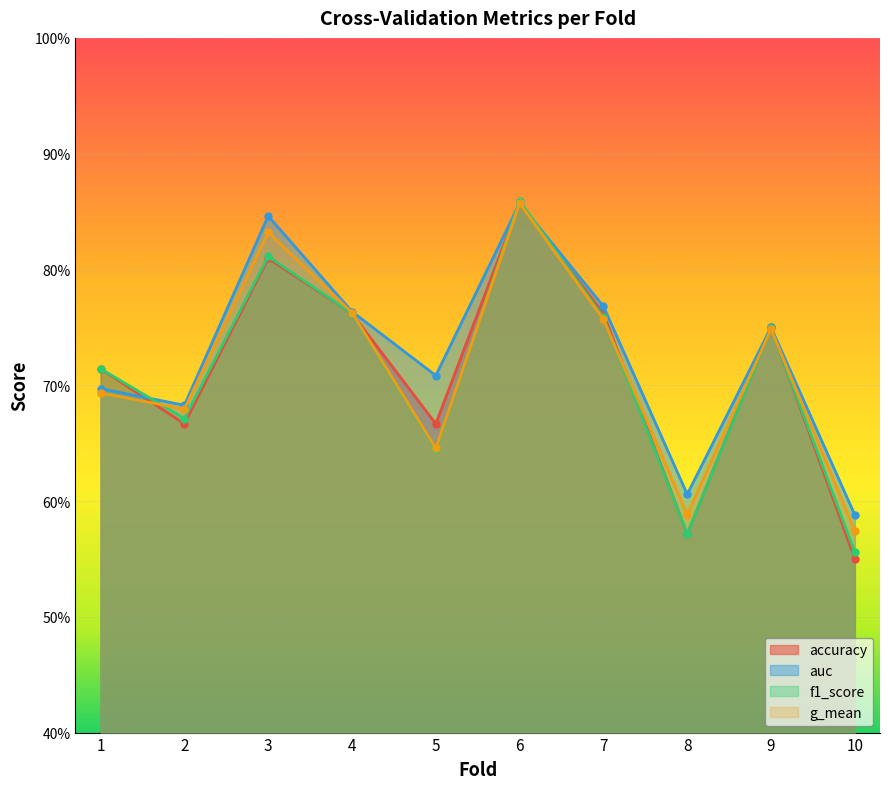

True or false: auc and g_mean intersect in this chart.

False